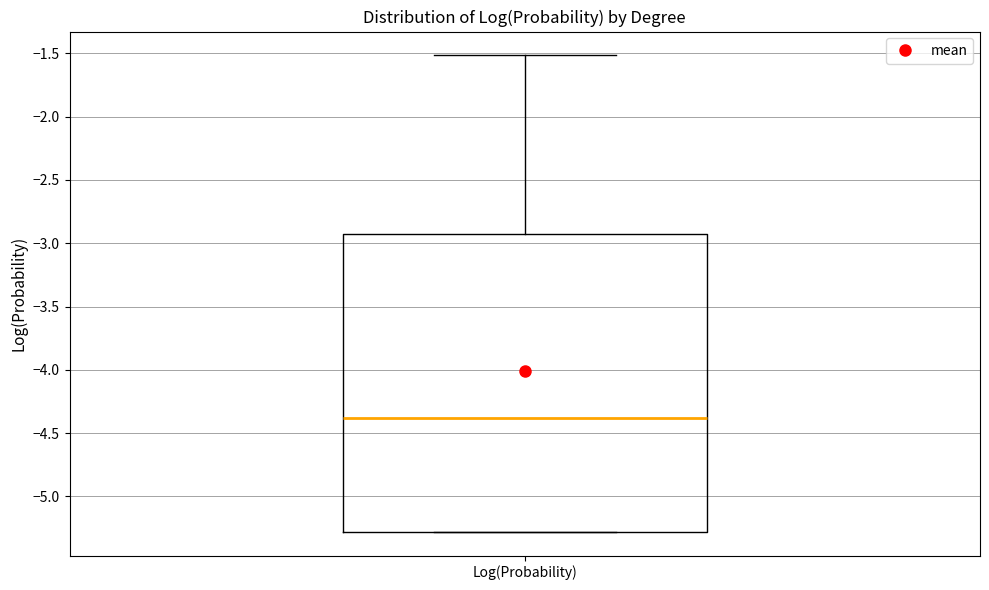

Where is the upper edge of the box for Log(Probability) on the y-axis? The values are not printed on the chart, so give them approximately, as read against the axis.

-2.95